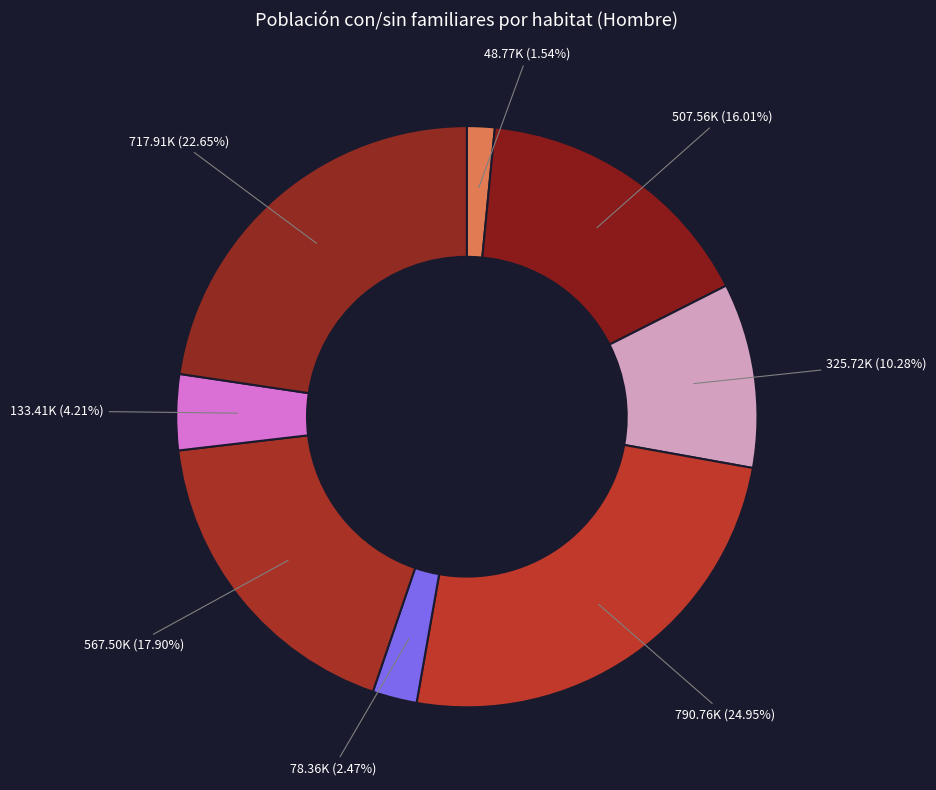

How many slices are in this pie chart?

8